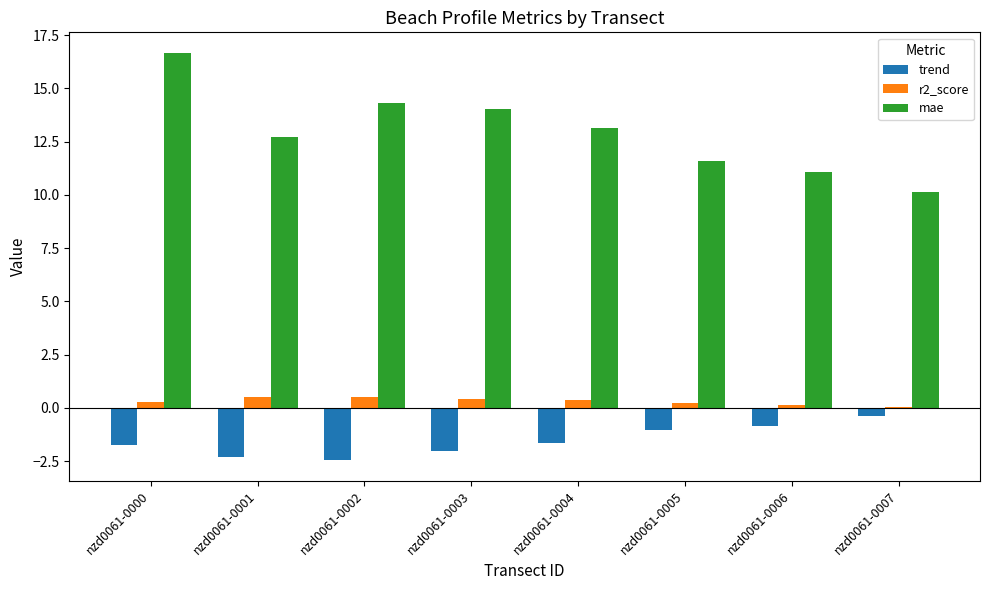

True or false: mae has a value of 11.1 at nzd0061-0006.

True